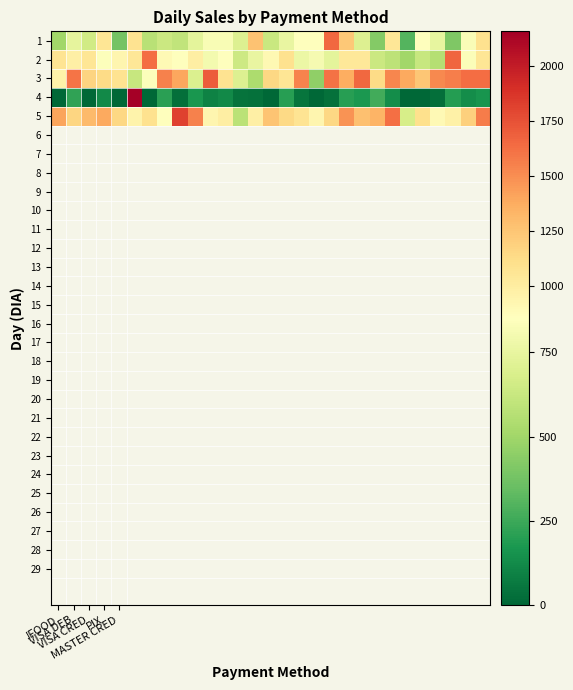

Which series has the largest total across all categories?

3